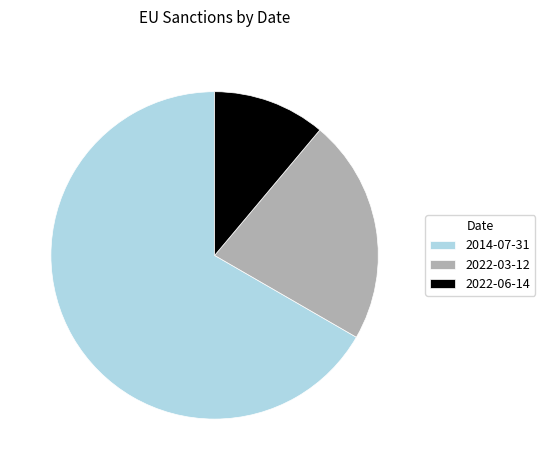

Do 2014-07-31 and 2022-06-14 together represent more than half of the pie?

Yes